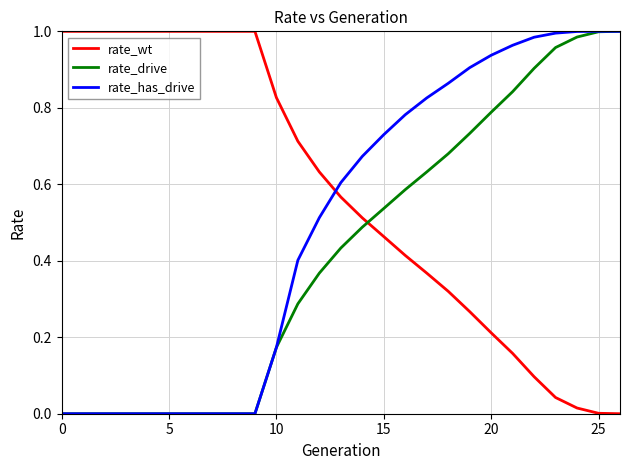

How many times do rate_drive and rate_wt cross each other?

1